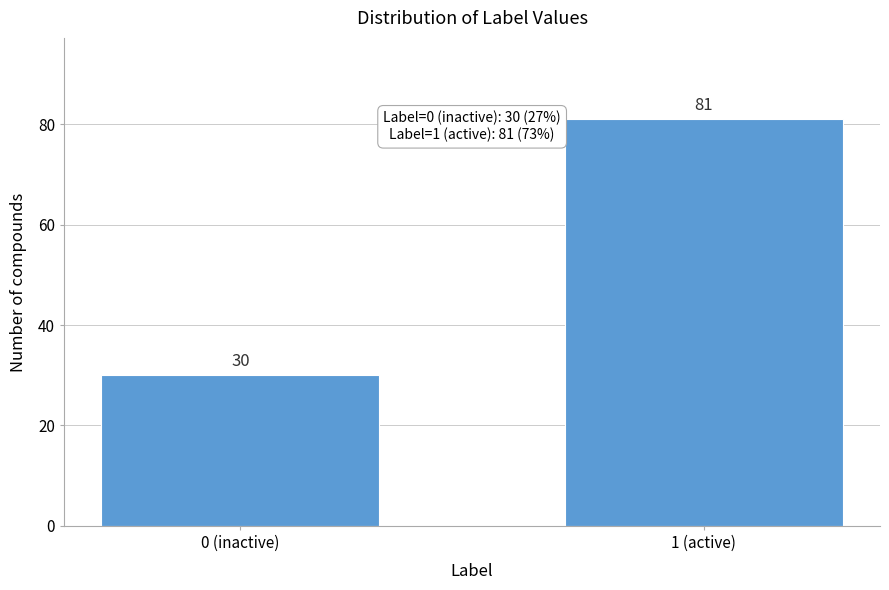

Reading right to left, extract all data points from this chart.

81	30